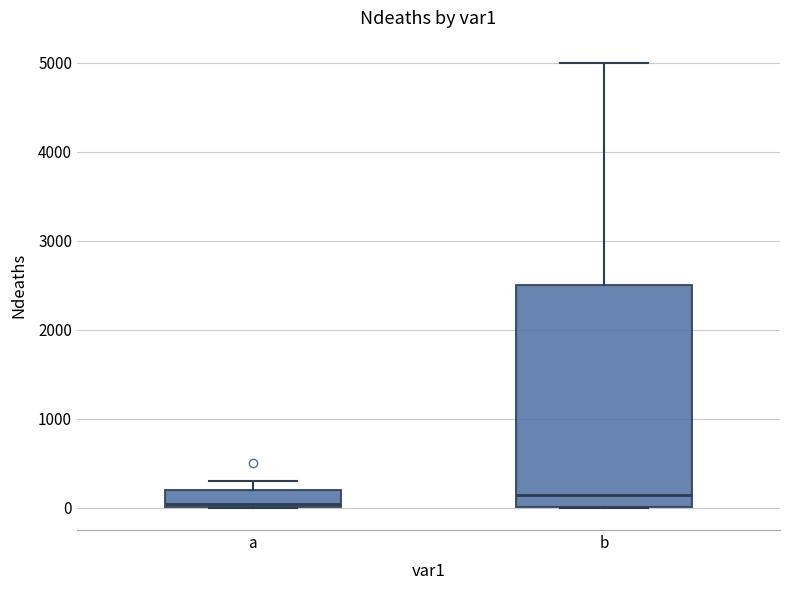

Reading left to right, transcribe this box plot: for each box, give where its median line is, the range the box spans, and where its two whiskers end, as read against the y-axis. The values are not printed on the chart, so give them approximately, as read against the axis.

a: median 0, box 0 to 200, whiskers 0 to 300
b: median 100, box 0 to 2500, whiskers 0 to 5000